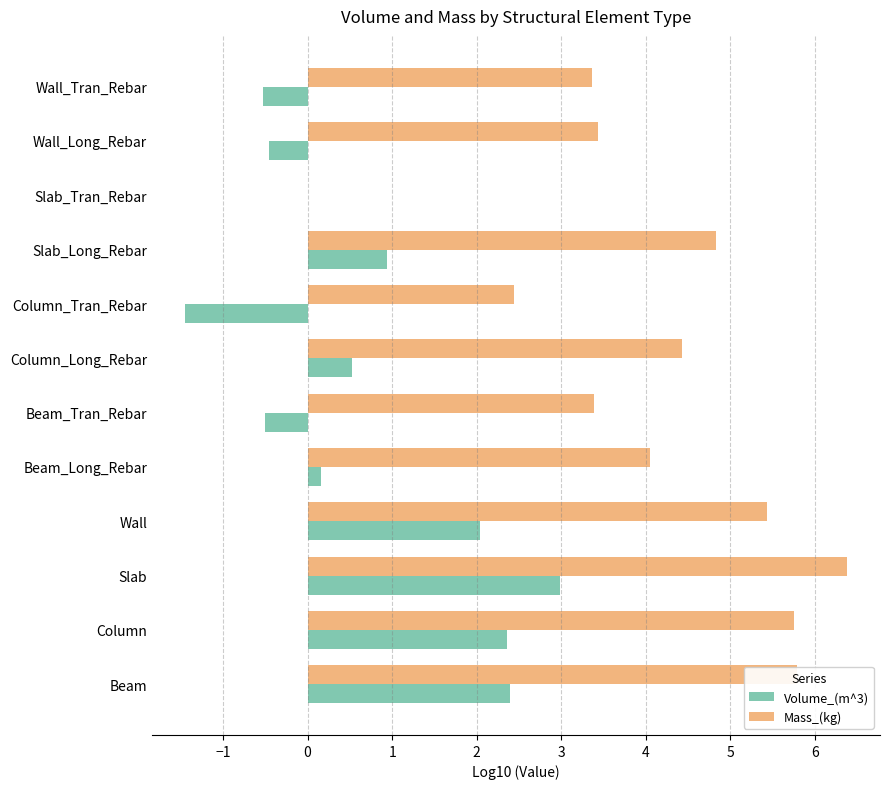

What is the sum of all Mass_(kg) values?

49.3